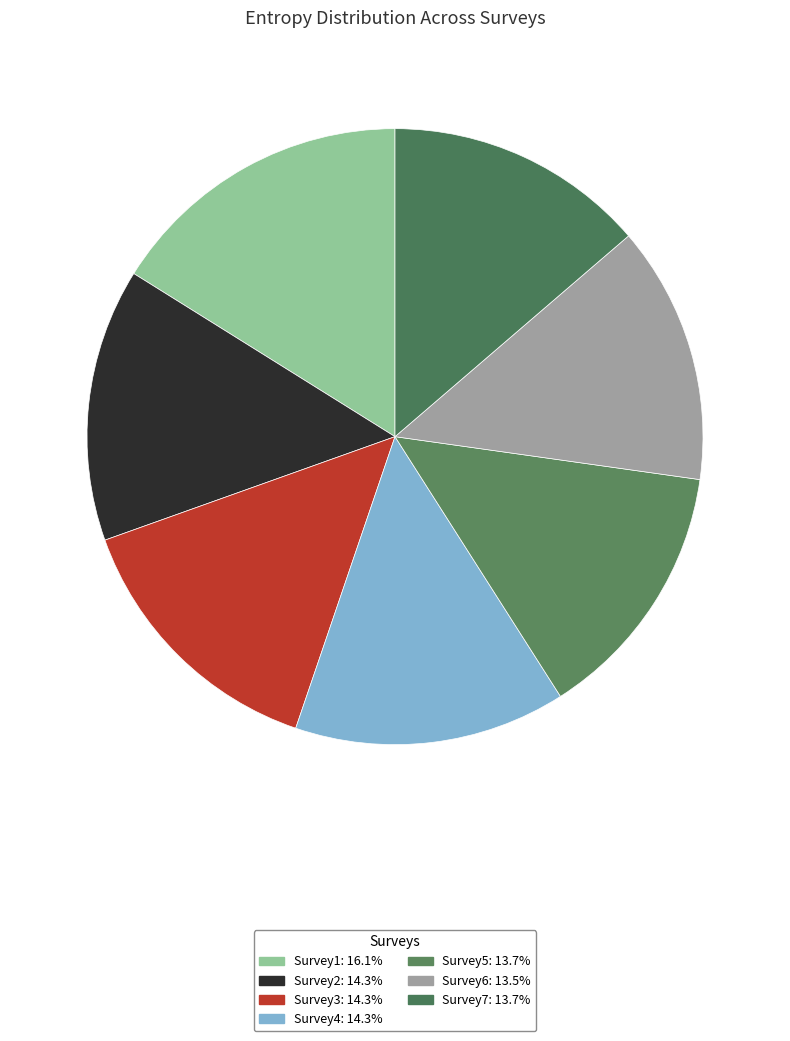

Between Survey2 and Survey7, which is larger?

Survey2